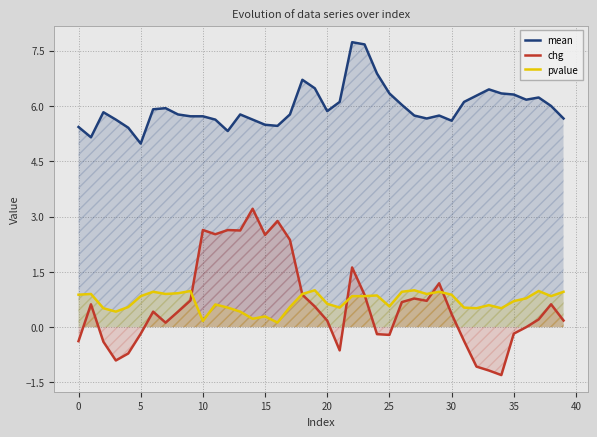

What is the value of the pvalue point at the 38th from the left?

1.0